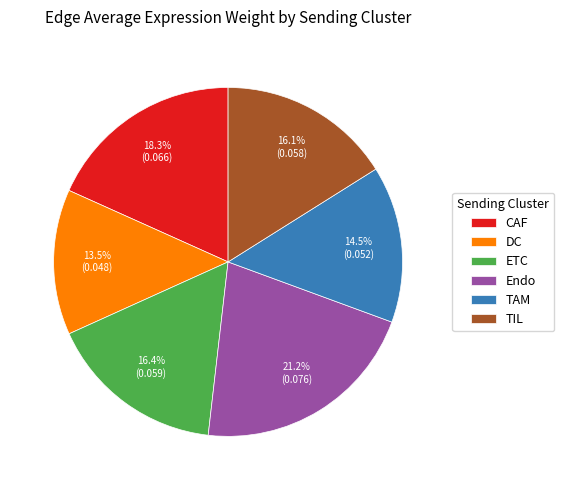

How many segments does this pie chart have?

6